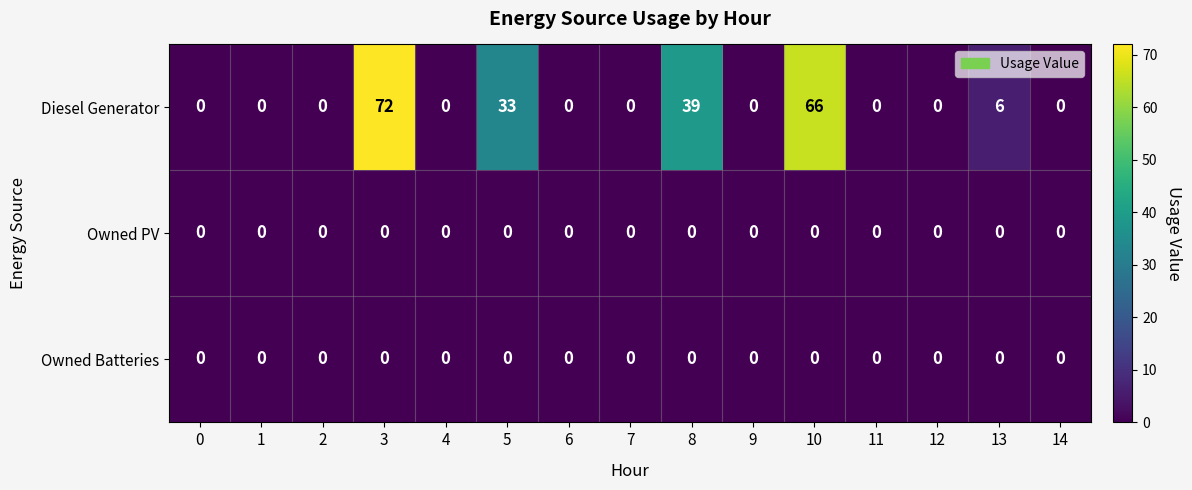

What is the difference between the highest and lowest values at 8?

39